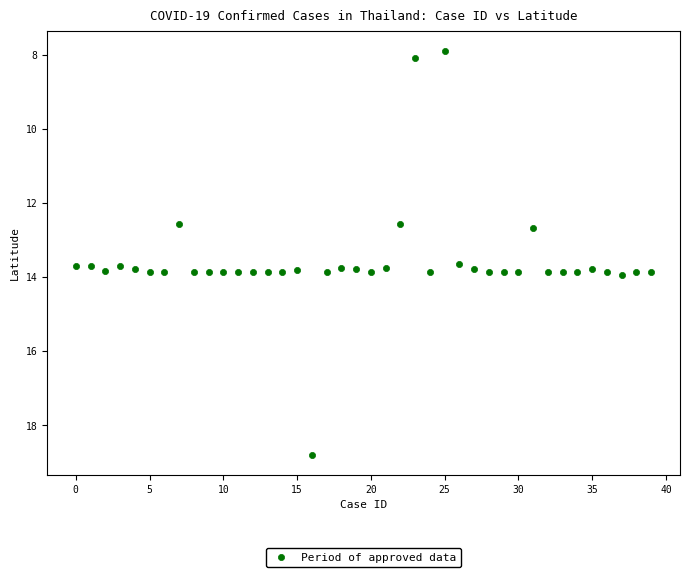

What is the range of Y values (max minus min)?

10.9